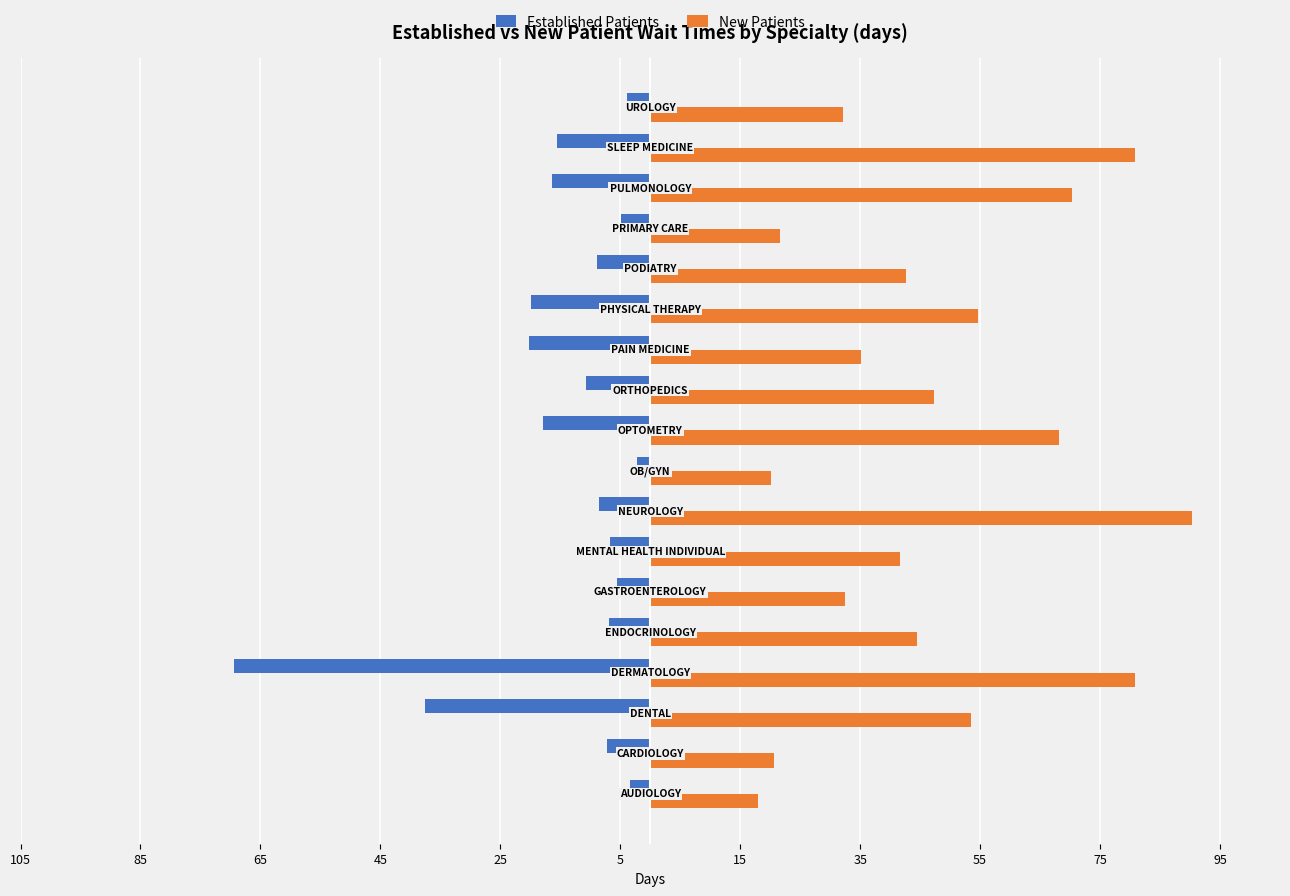

What are all the series names shown in the legend?

Established Patients, New Patients